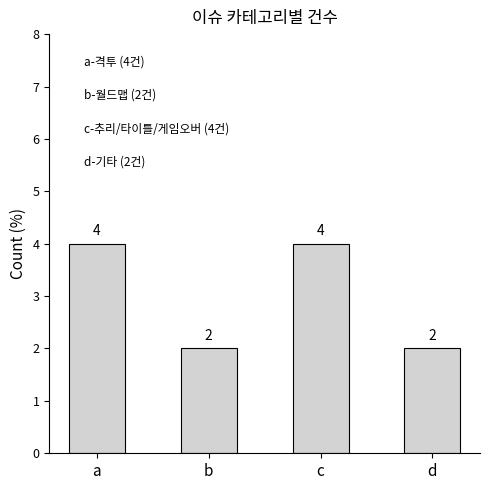

What is the average value?

3